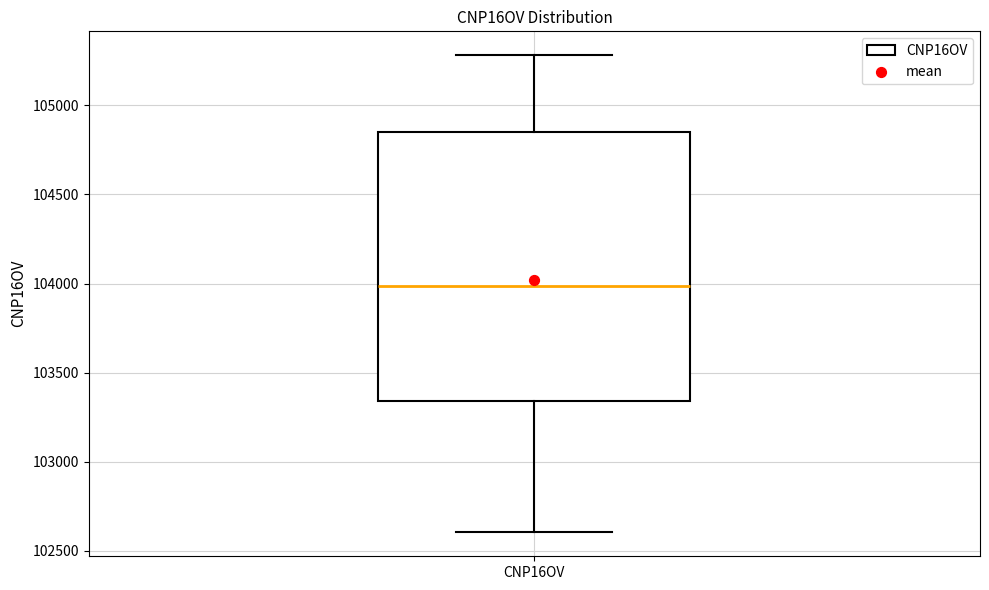

Where is the lower edge of the box for CNP16OV on the y-axis? The values are not printed on the chart, so give them approximately, as read against the axis.

103350